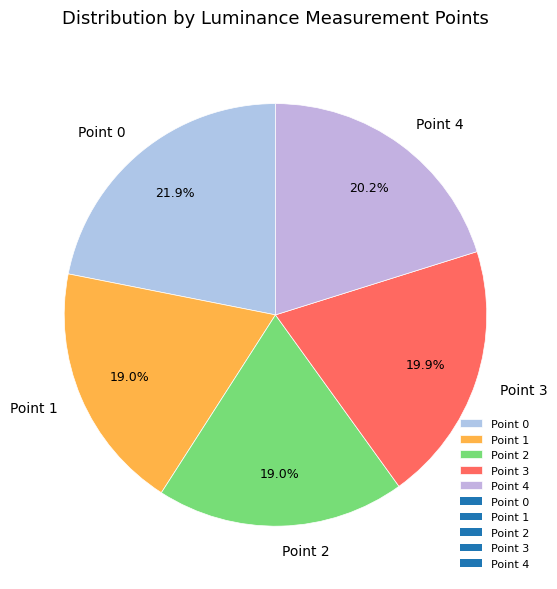

To the nearest percent, what is the difference between the Point 2 and Point 0 slice percentages?

3%